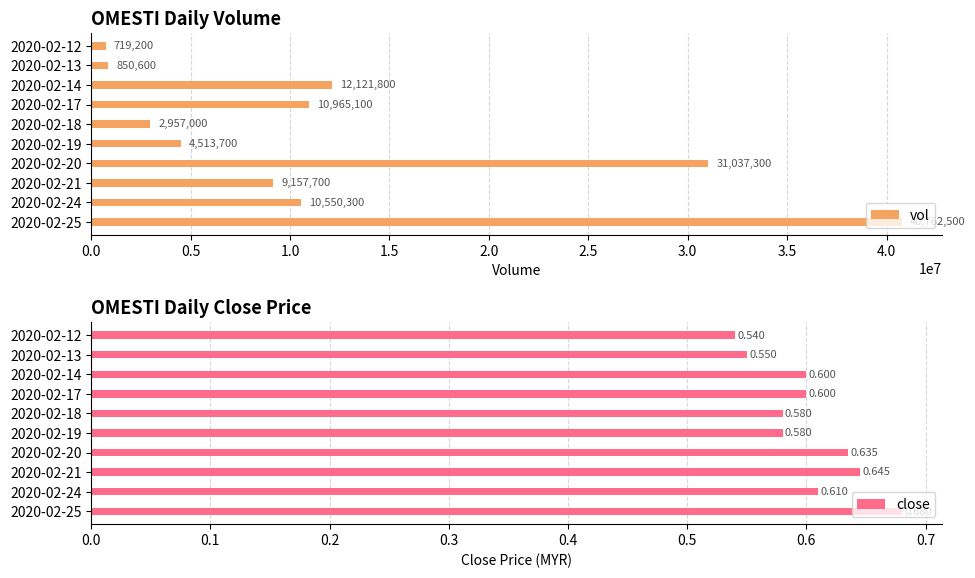

How many bars are there in total?

20